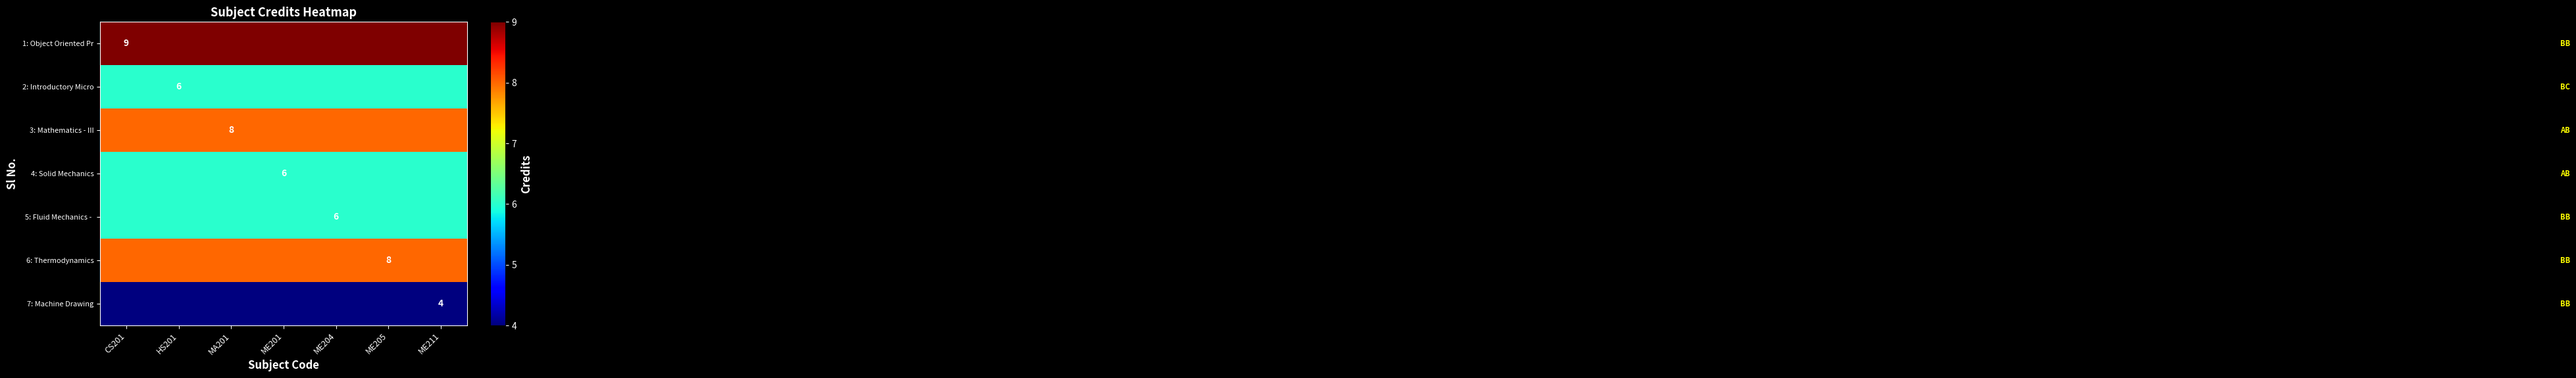

List the series in order of their peak value, highest first.

1: Object Oriented Pr, 3: Mathematics - III, 6: Thermodynamics, 2: Introductory Micro, 4: Solid Mechanics, 5: Fluid Mechanics -, 7: Machine Drawing